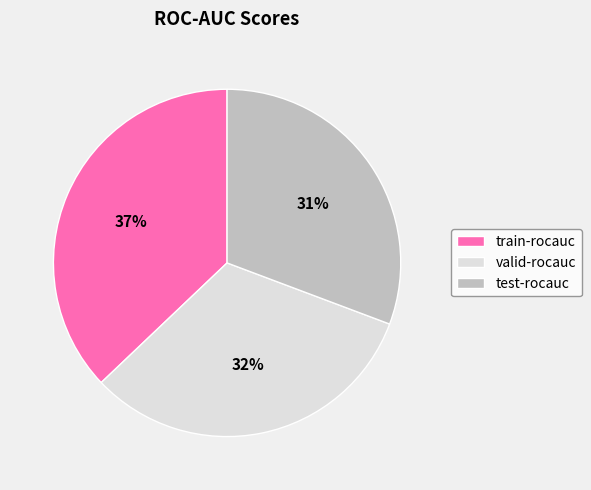

Does train-rocauc represent more than half of the total?

No